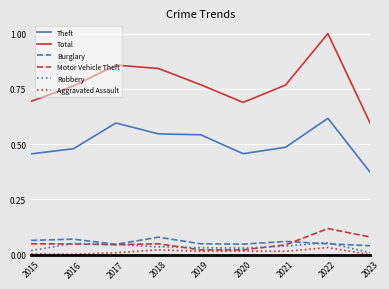

Which category has the lowest value in the Robbery series?

2023